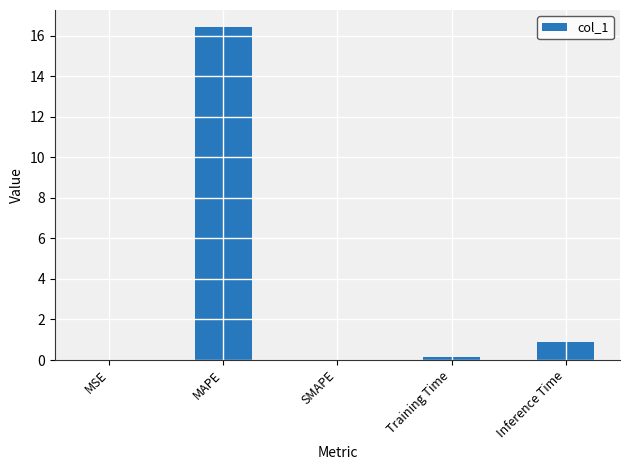

What is the change in value from MAPE to SMAPE?

-16.5